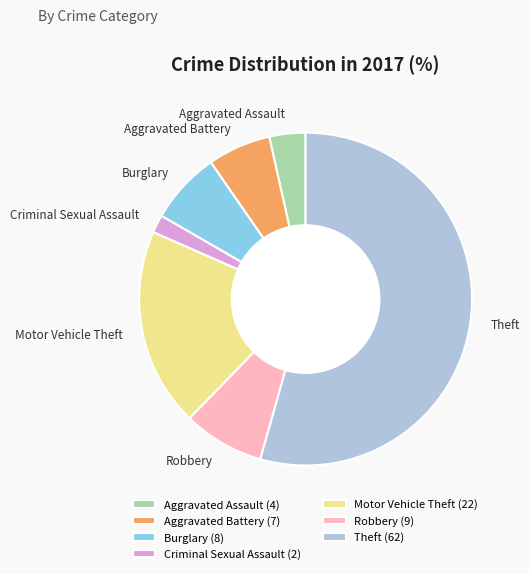

Which slice is the largest?

Theft